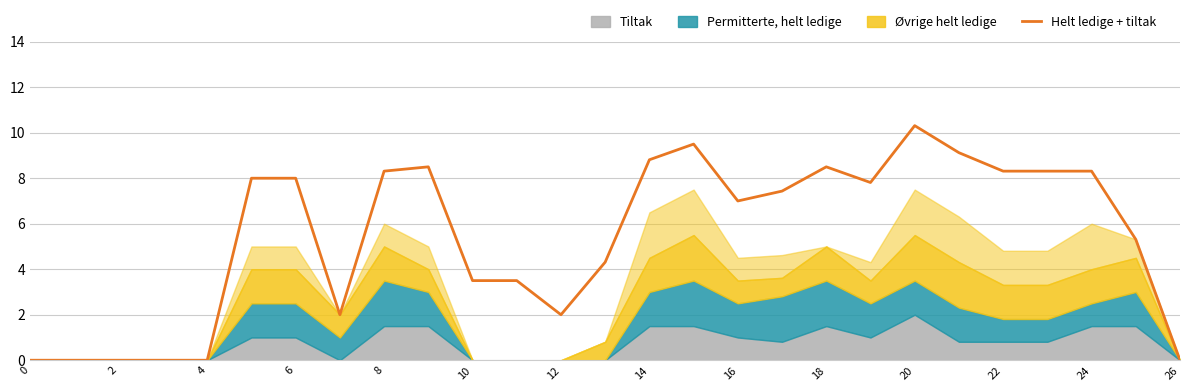

Is it true that Helt ledige + tiltak equals 8.3 at 8?

True